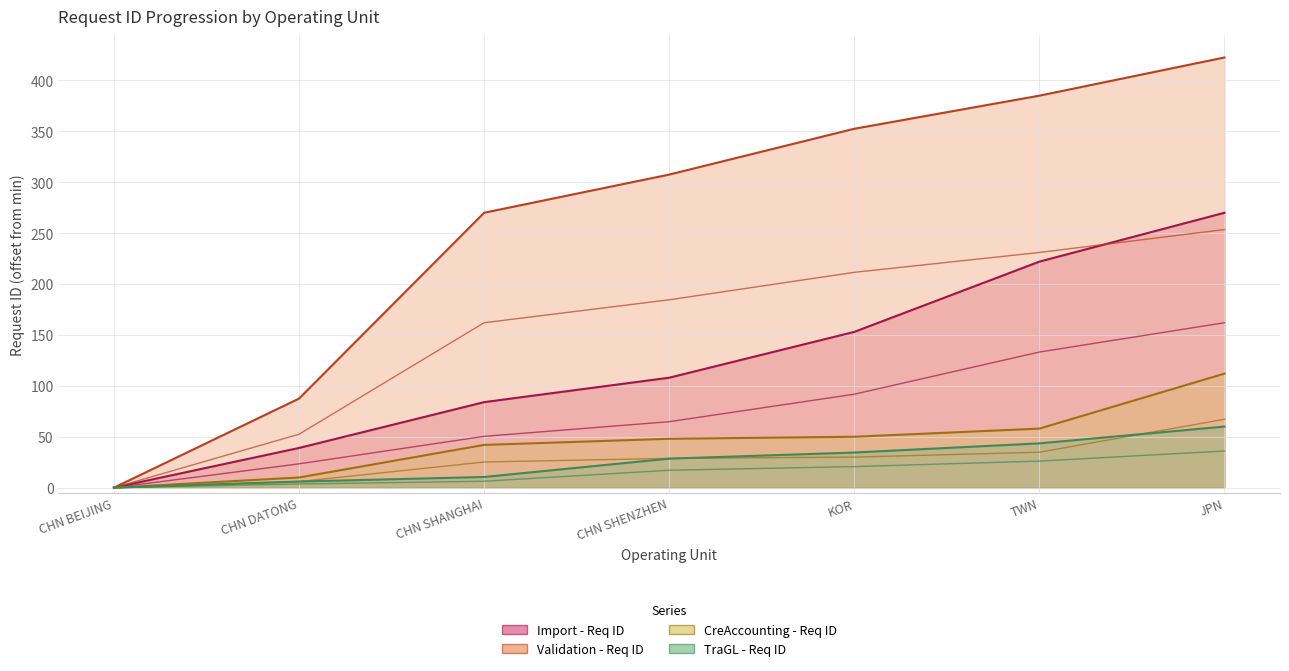

List the labels in order of Validation - Req ID value, smallest first.

CHN BEIJING, CHN DATONG, CHN SHANGHAI, CHN SHENZHEN, KOR, TWN, JPN